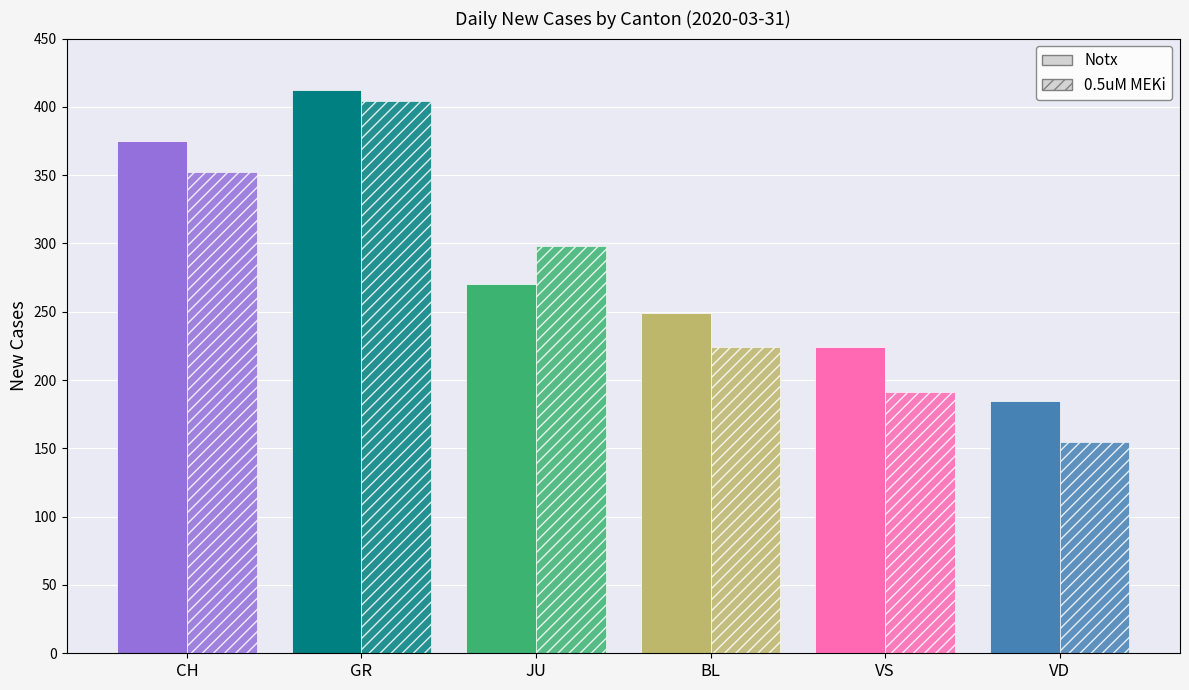

What is the average value of the Notx series?

286